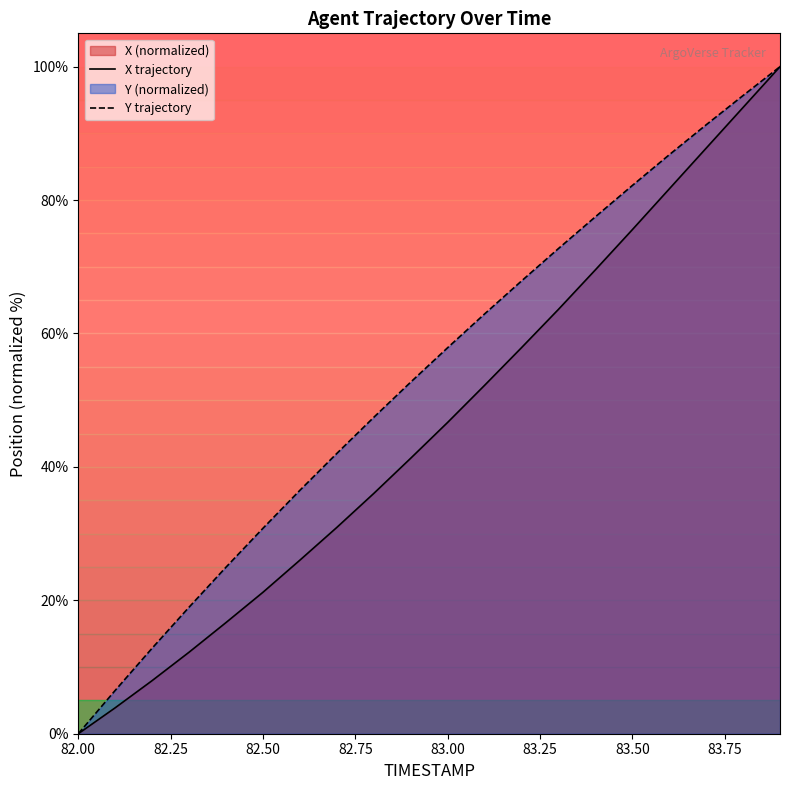

The Y series shows 62.9 at 83.1. True or false?

True